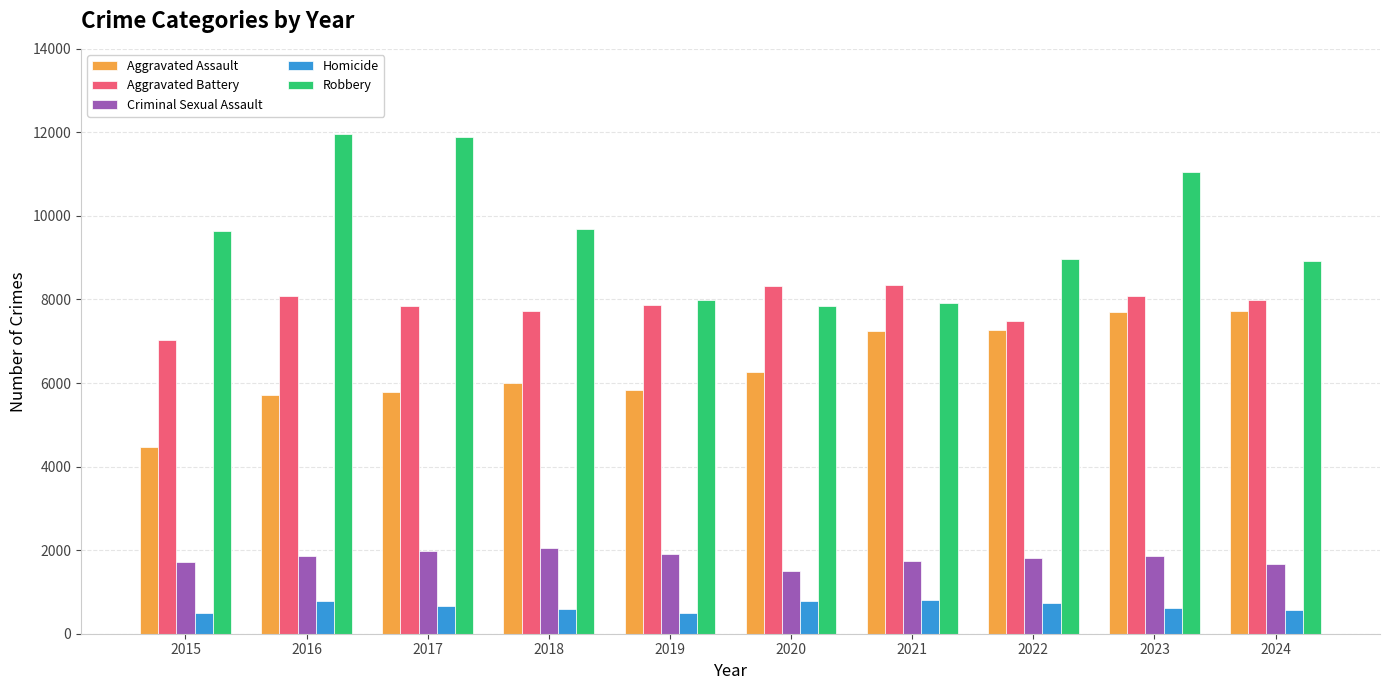

What is the spread (max minus min) of values at 2017?

11208